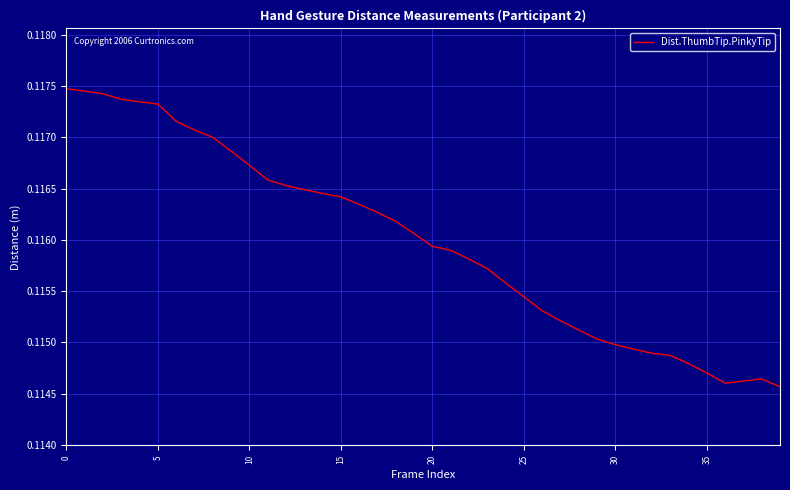

At which category does the data reach its first local valley?

36